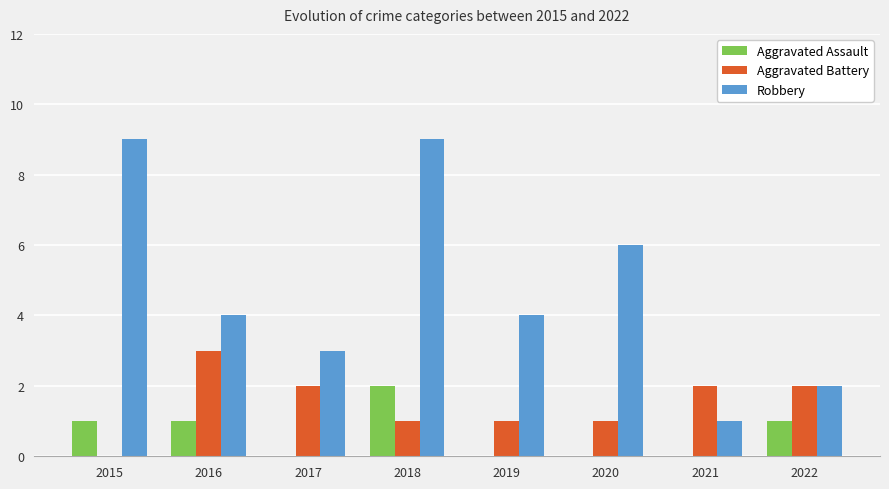

How many positive values does the Aggravated Battery series have?

7